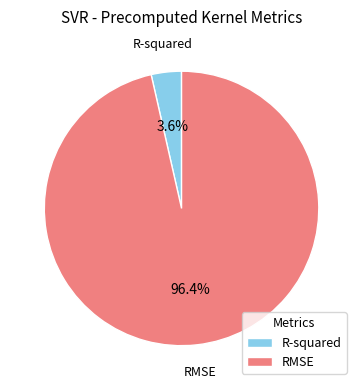

How many segments does this pie chart have?

2